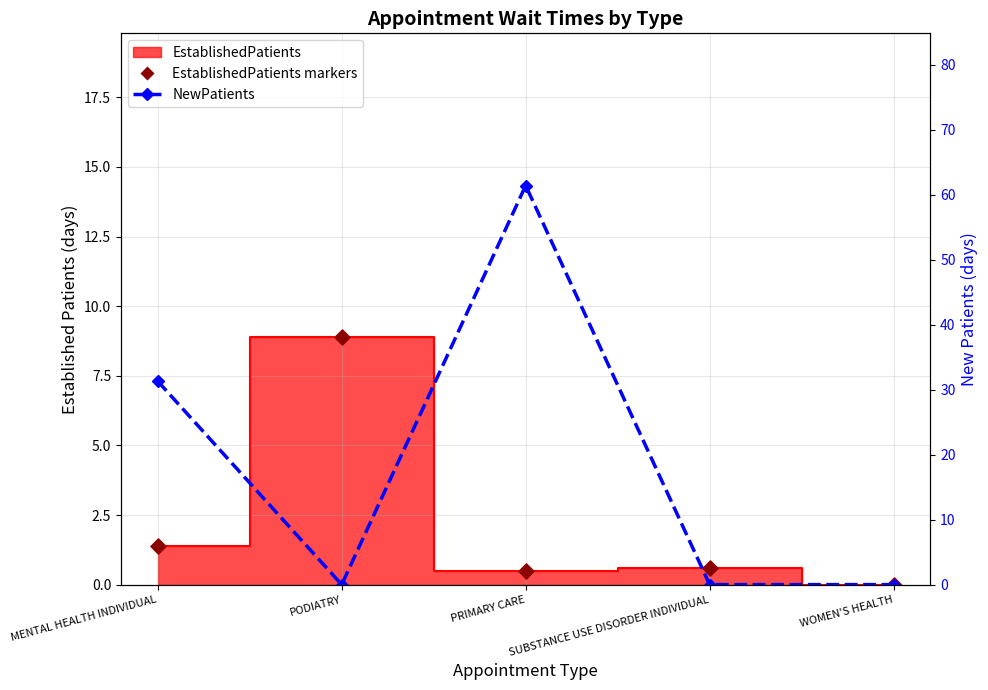

Which series has the largest total across all categories?

NewPatients